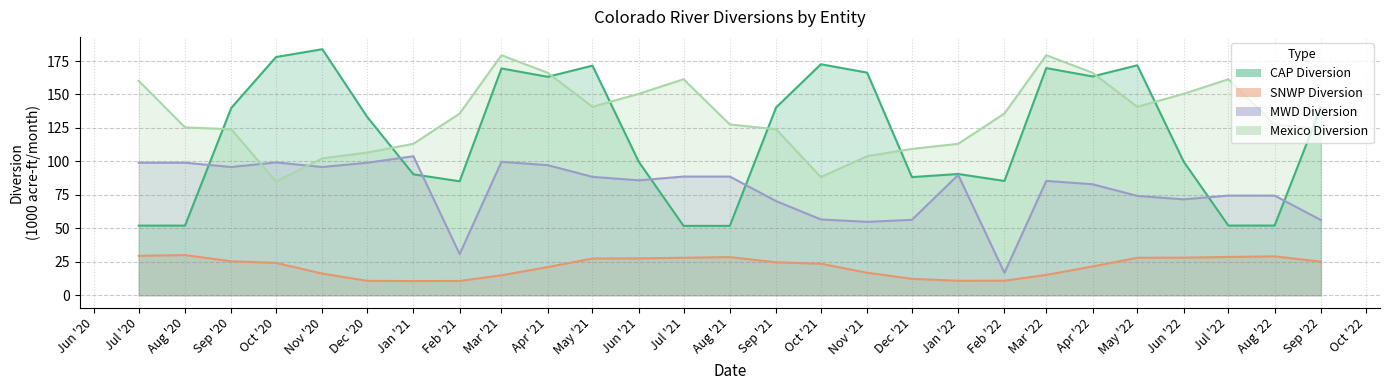

Which series has the largest total across all categories?

Mexico Diversion